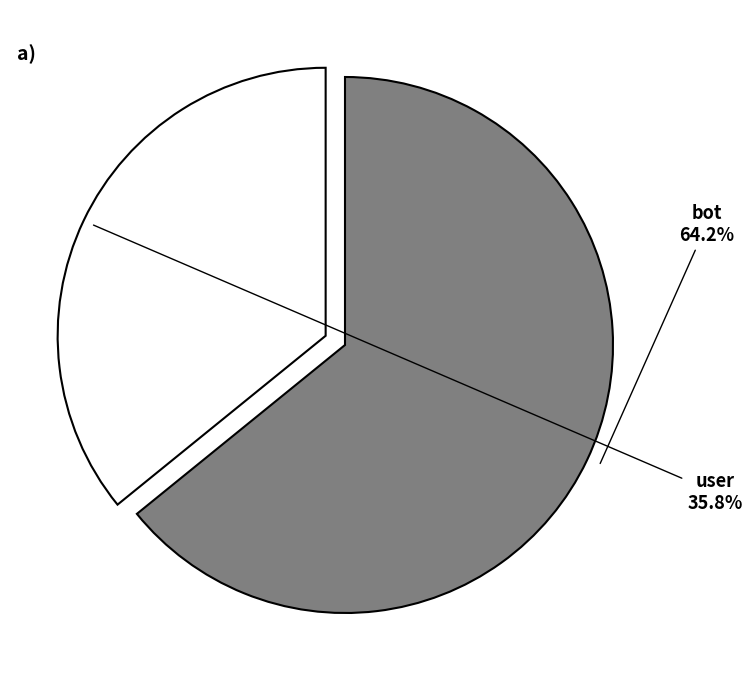

Rank the categories by value from highest to lowest.

bot, user